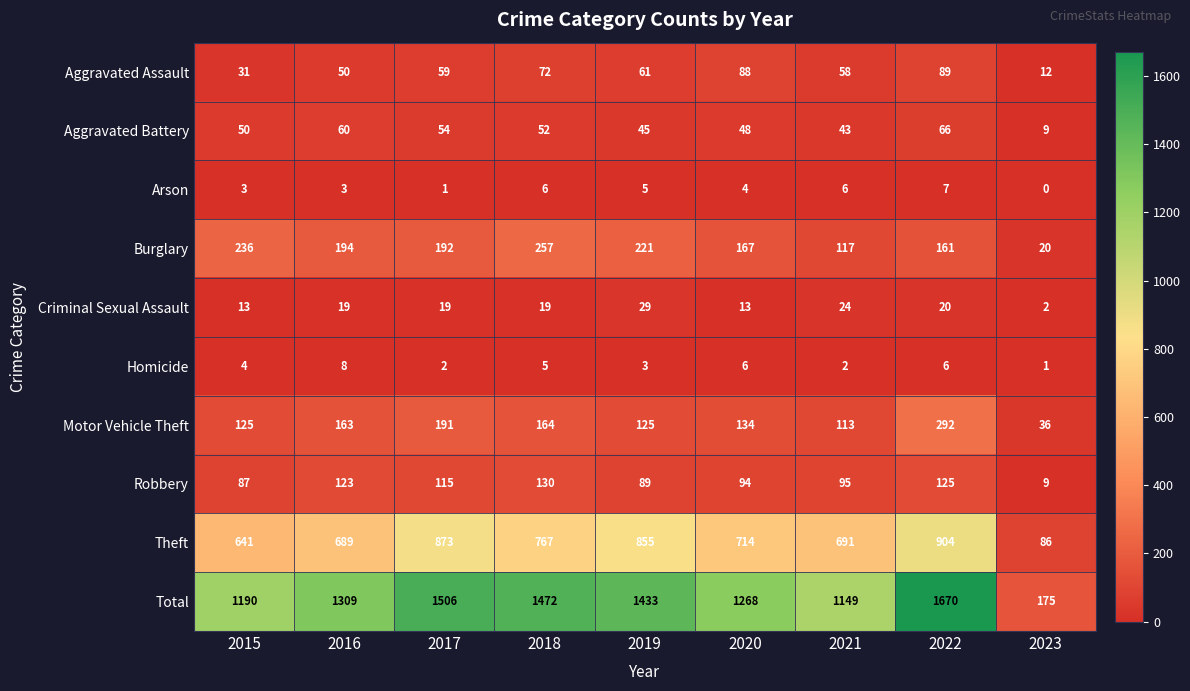

Is it true that Aggravated Assault equals 31 at 2015?

True